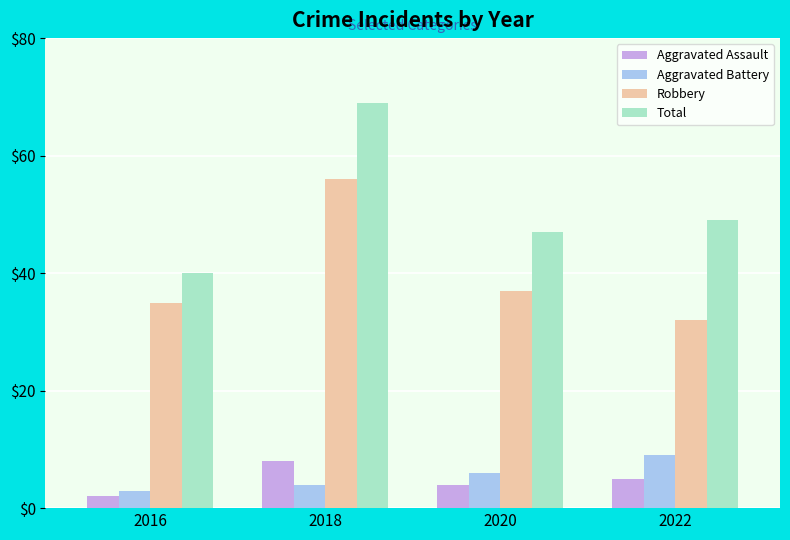

Which series has the largest total across all categories?

Total